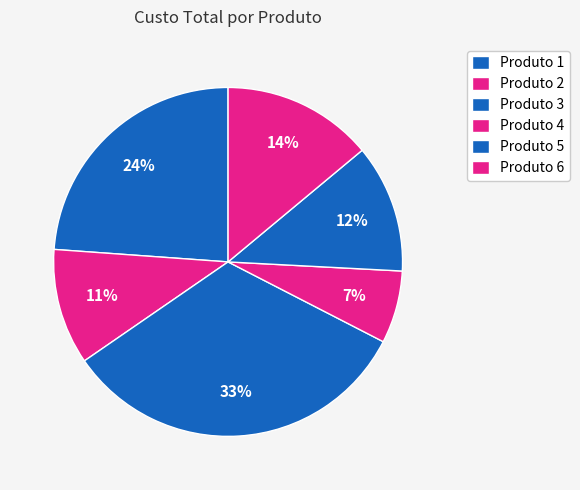

Count the number of slices in the pie.

6